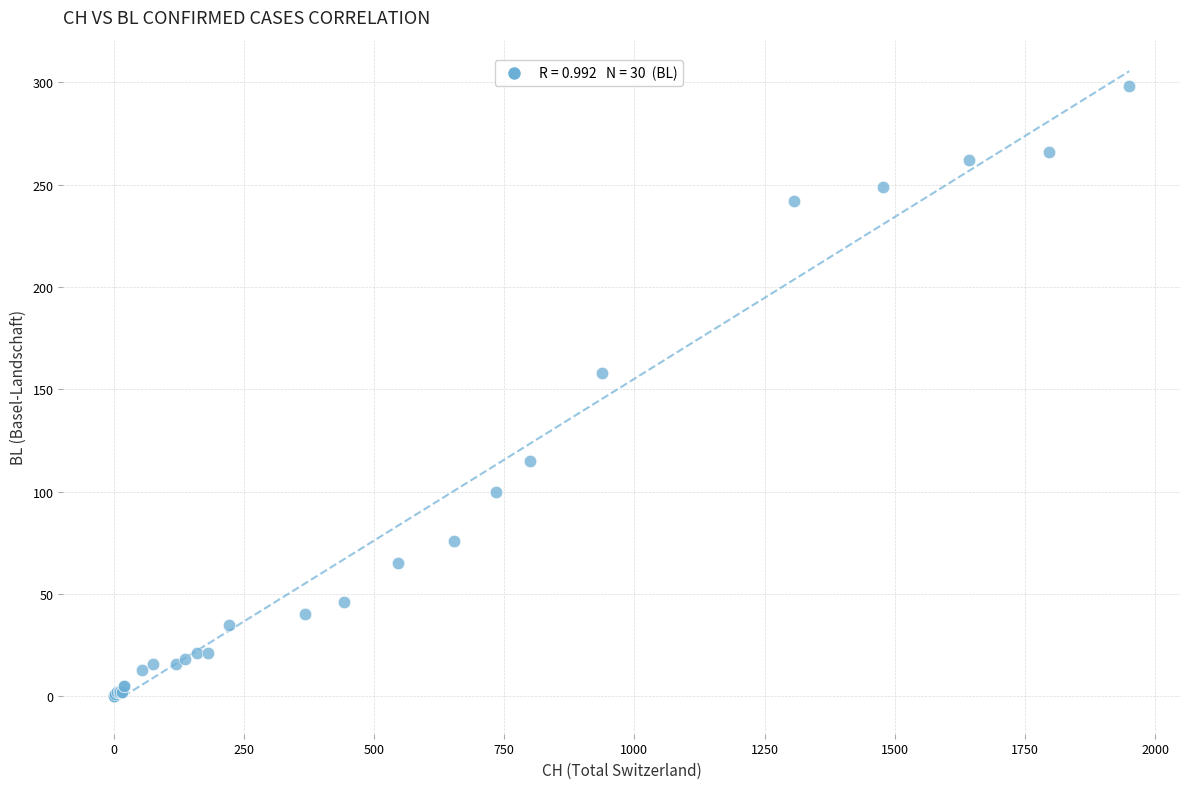

What Y value in the scatter plot is closest to 149?

158